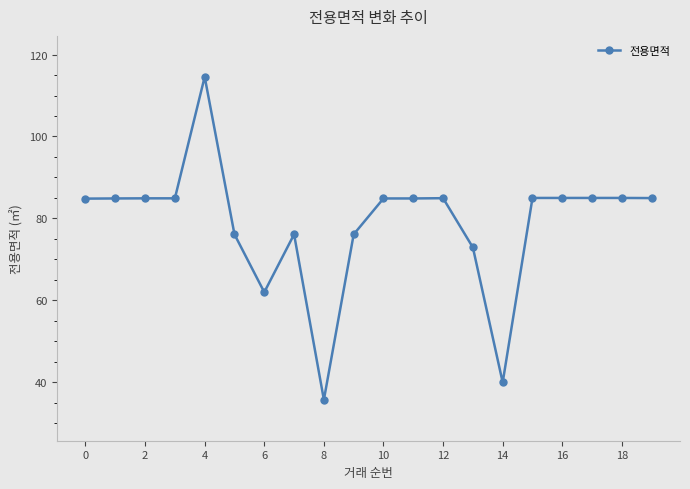

True or false: there are more than 1 points higher than both neighbors.

True